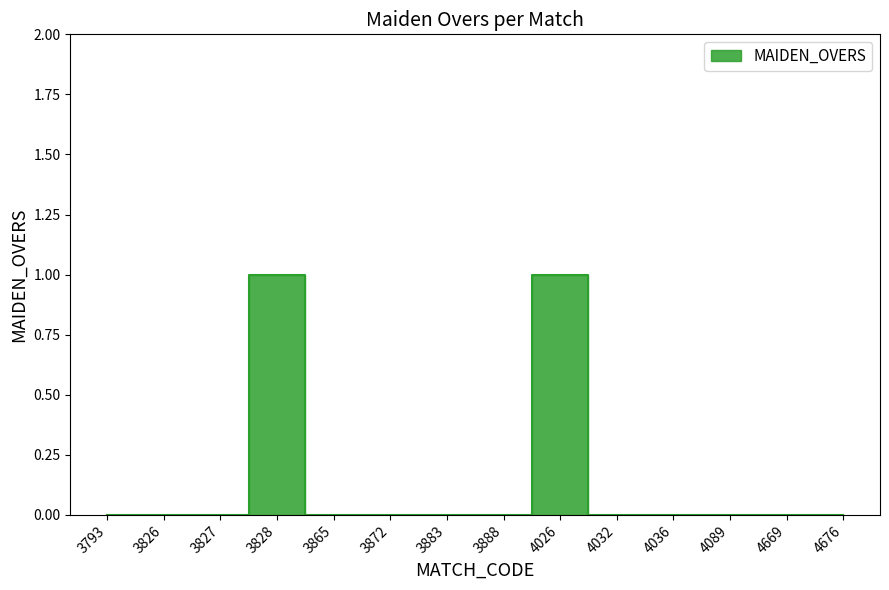

List the labels in order of value, largest first.

3828, 4026, 3793, 3826, 3827, 3865, 3872, 3883, 3888, 4032, 4036, 4089, 4669, 4676